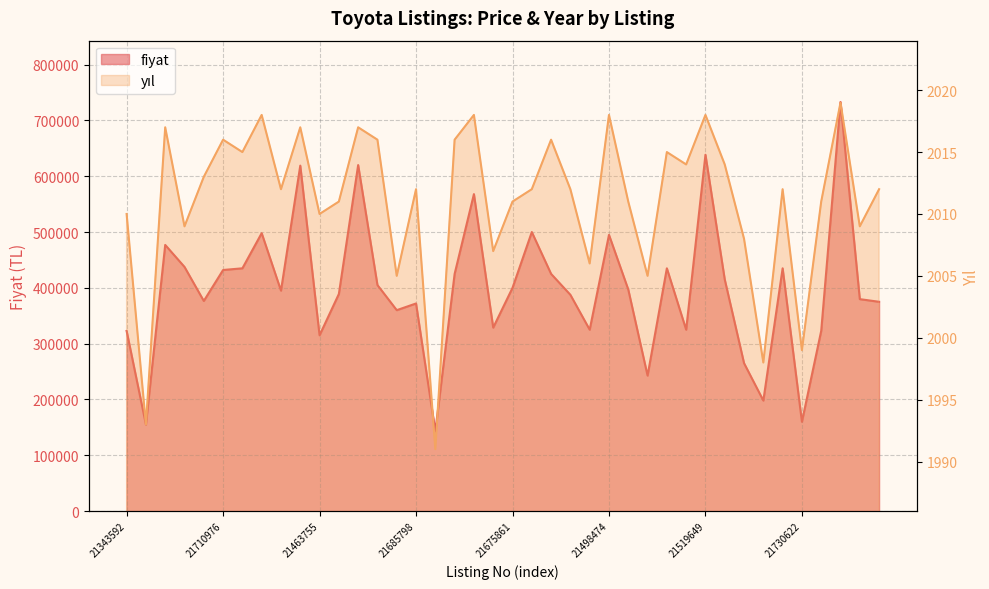

What value does the fiyat series have at 21645062?

325000